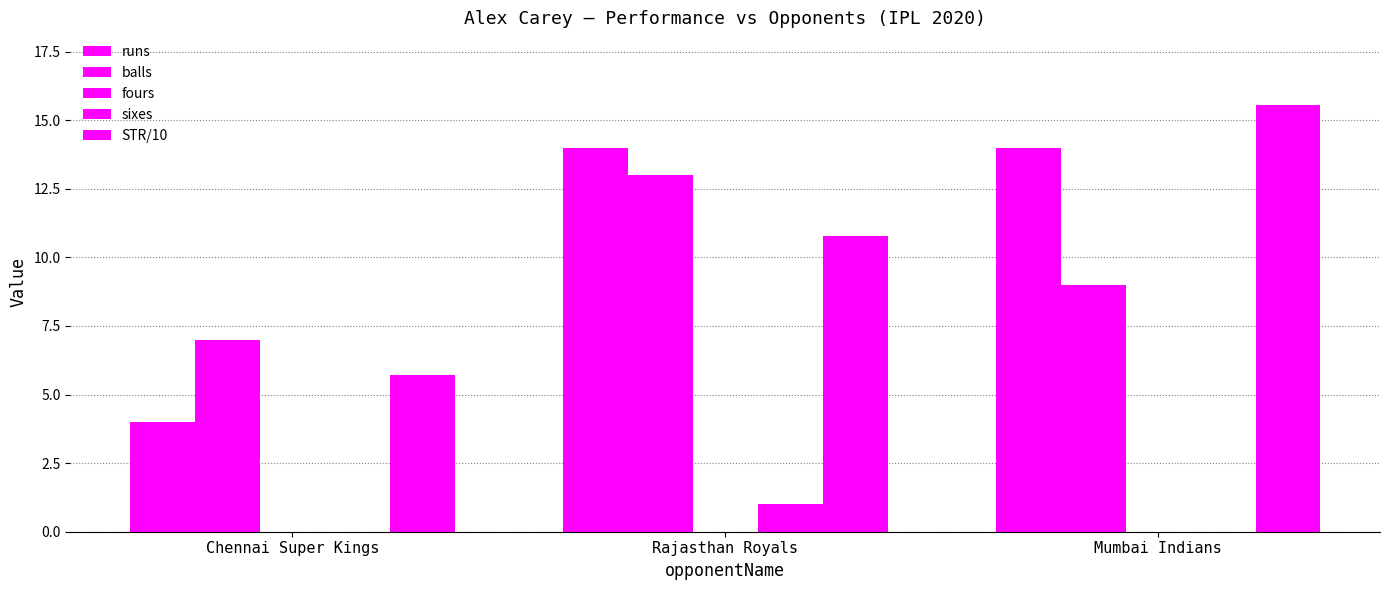

Count the number of data series in this chart.

4